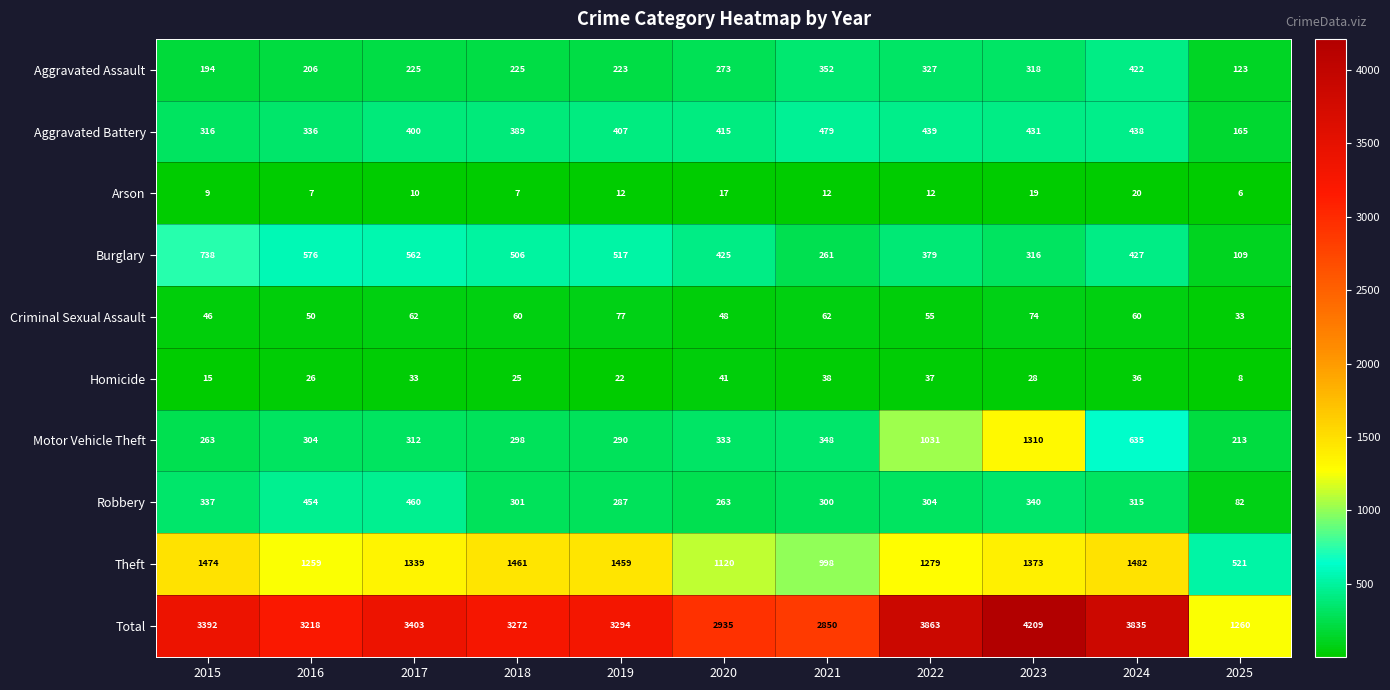

Between 2016 and 2025, which series saw the biggest shift?

Total